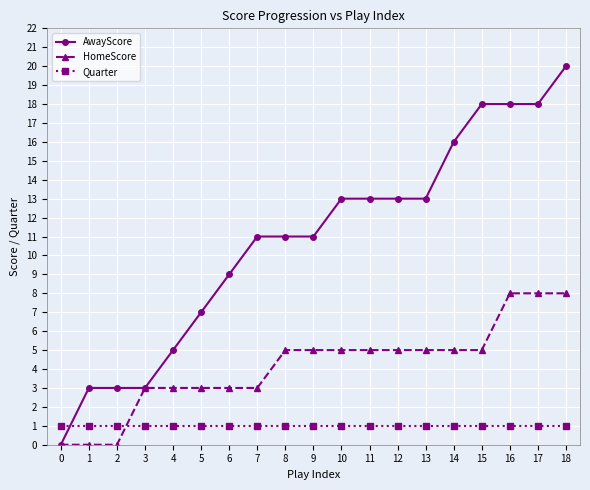

Reading left to right, extract all data points from this chart.

AwayScore: 0	3	3	3	5	7	9	11	11	11	13	13	13	13	16	18	18	18	20
HomeScore: 0	0	0	3	3	3	3	3	5	5	5	5	5	5	5	5	8	8	8
Quarter: 1	1	1	1	1	1	1	1	1	1	1	1	1	1	1	1	1	1	1